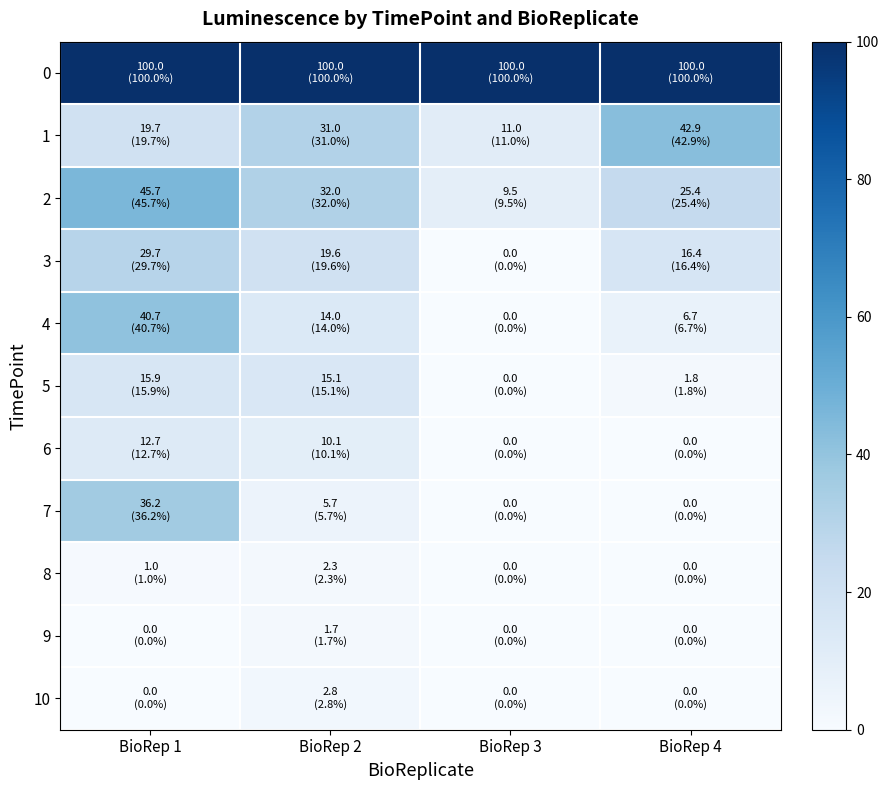

Reading left to right, what are all the values shown in this chart?

0: BioRep 1=100.0	BioRep 2=100.0	BioRep 3=100.0	BioRep 4=100.0
1: BioRep 1=19.7	BioRep 2=31.0	BioRep 3=11.0	BioRep 4=42.9
2: BioRep 1=45.7	BioRep 2=32.0	BioRep 3=9.5	BioRep 4=25.4
3: BioRep 1=29.7	BioRep 2=19.6	BioRep 3=0.0	BioRep 4=16.4
4: BioRep 1=40.7	BioRep 2=14.0	BioRep 3=0.0	BioRep 4=6.7
5: BioRep 1=15.9	BioRep 2=15.1	BioRep 3=0.0	BioRep 4=1.8
6: BioRep 1=12.7	BioRep 2=10.1	BioRep 3=0.0	BioRep 4=0.0
7: BioRep 1=36.2	BioRep 2=5.7	BioRep 3=0.0	BioRep 4=0.0
8: BioRep 1=1.0	BioRep 2=2.3	BioRep 3=0.0	BioRep 4=0.0
9: BioRep 1=0.0	BioRep 2=1.7	BioRep 3=0.0	BioRep 4=0.0
10: BioRep 1=0.0	BioRep 2=2.8	BioRep 3=0.0	BioRep 4=0.0